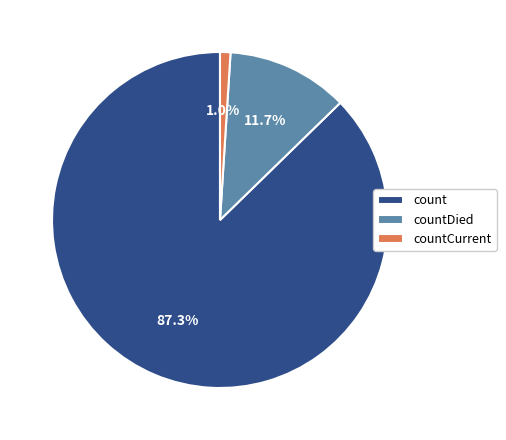

Does countDied account for over 50% of the chart?

No